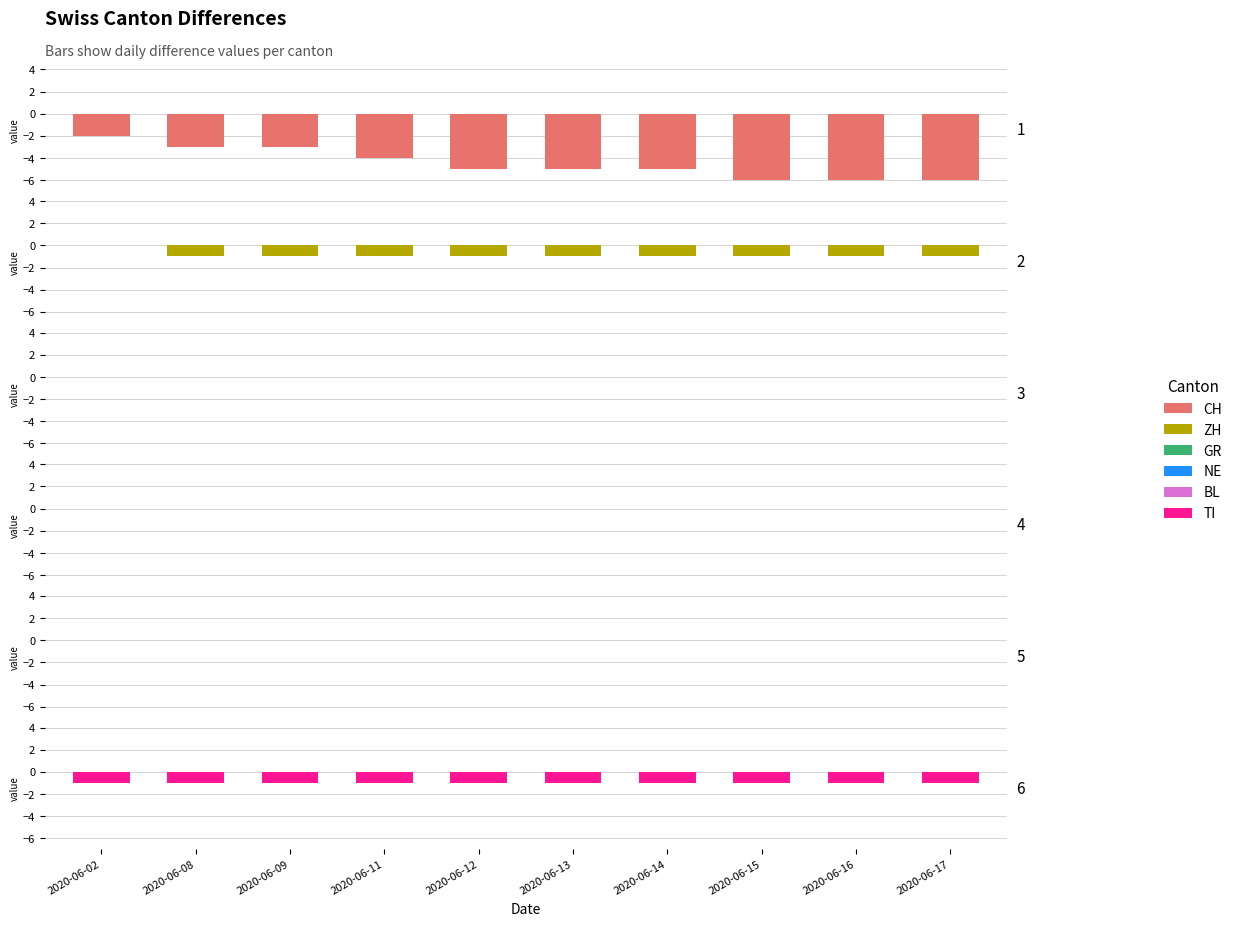

The value of GR at 2020-06-16 is 0. True or false?

True